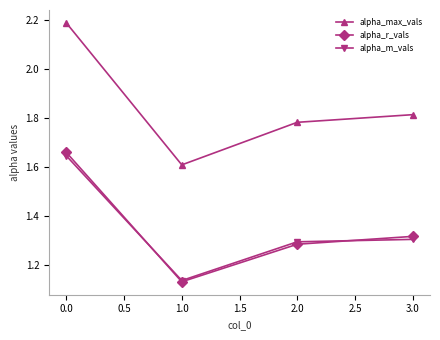

Rank the series by their maximum value, from highest to lowest.

alpha_max_vals, alpha_r_vals, alpha_m_vals